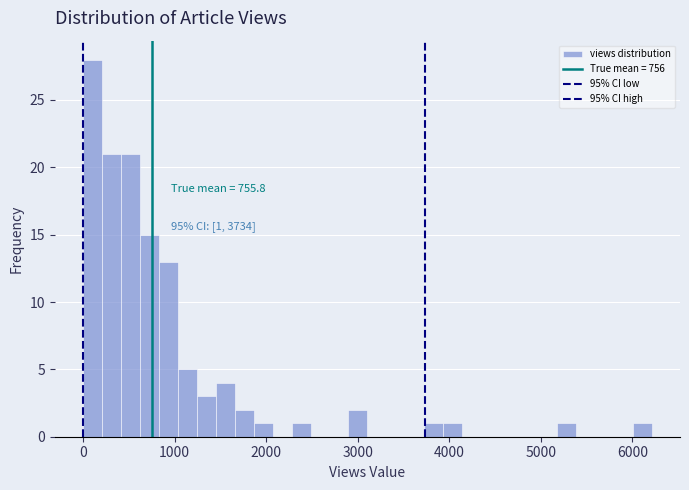

Read against the x-axis, roughly where is the centre of the tallest bar?

100